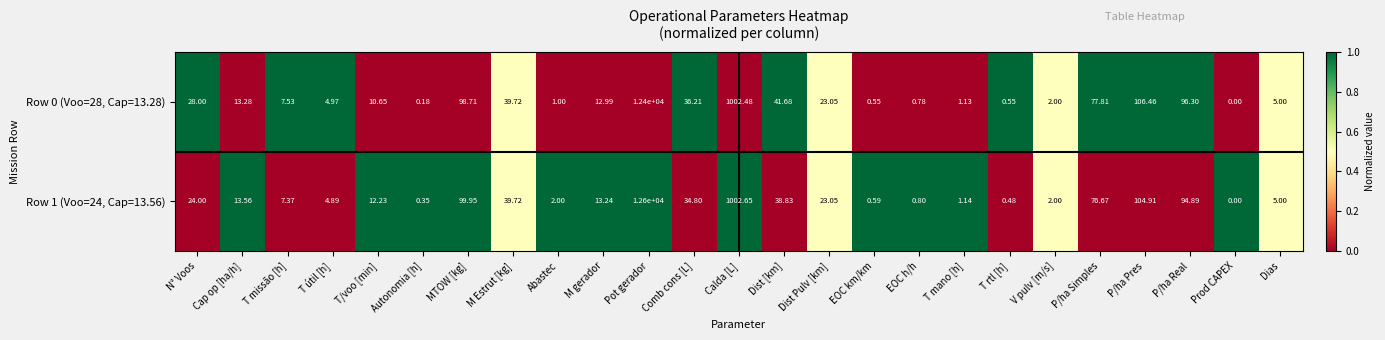

Which series has the widest spread of values?

Row 1 (Voo=24, Cap=13.56)